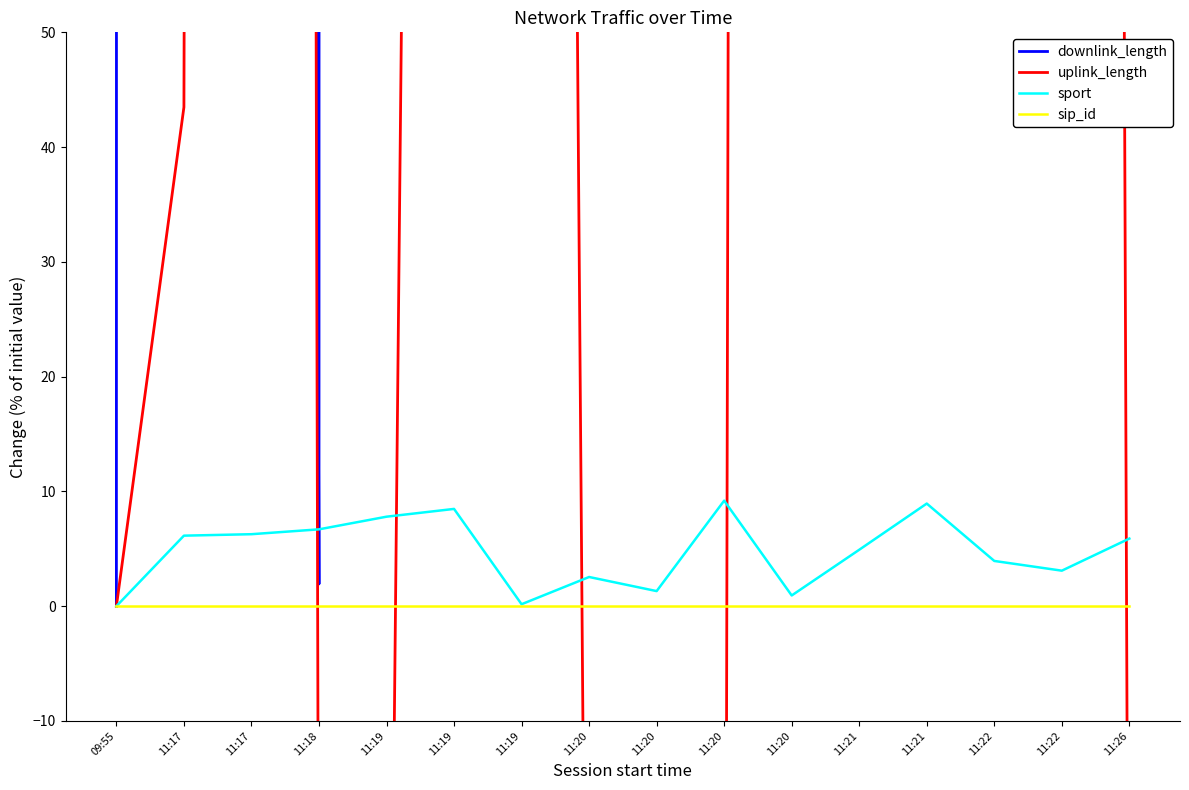

Is this an area chart (filled region under the line)?

No